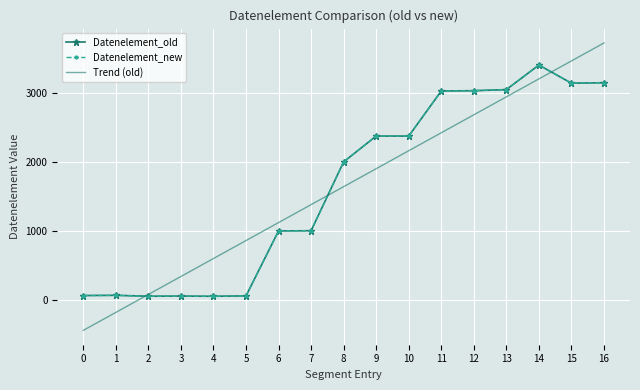

How many negative values does the Trend (old) series have?

2